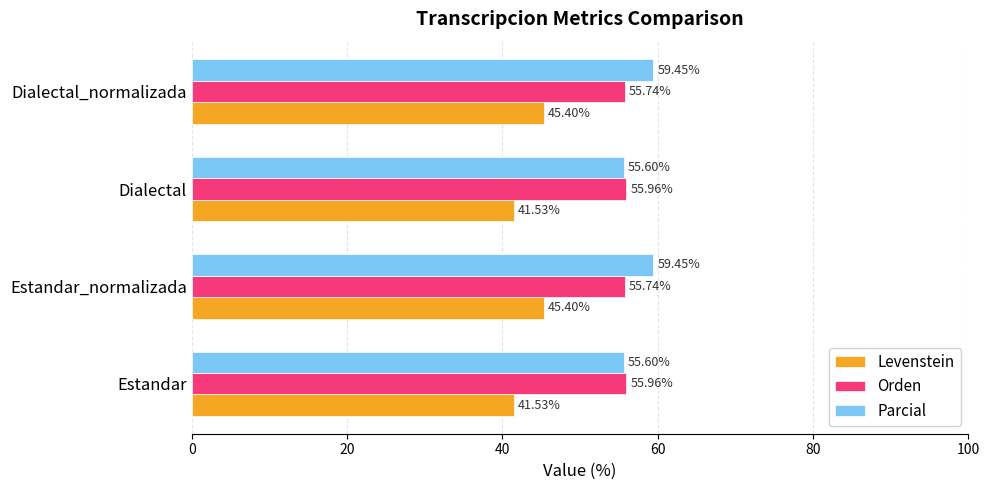

How many distinct data groups are displayed?

3